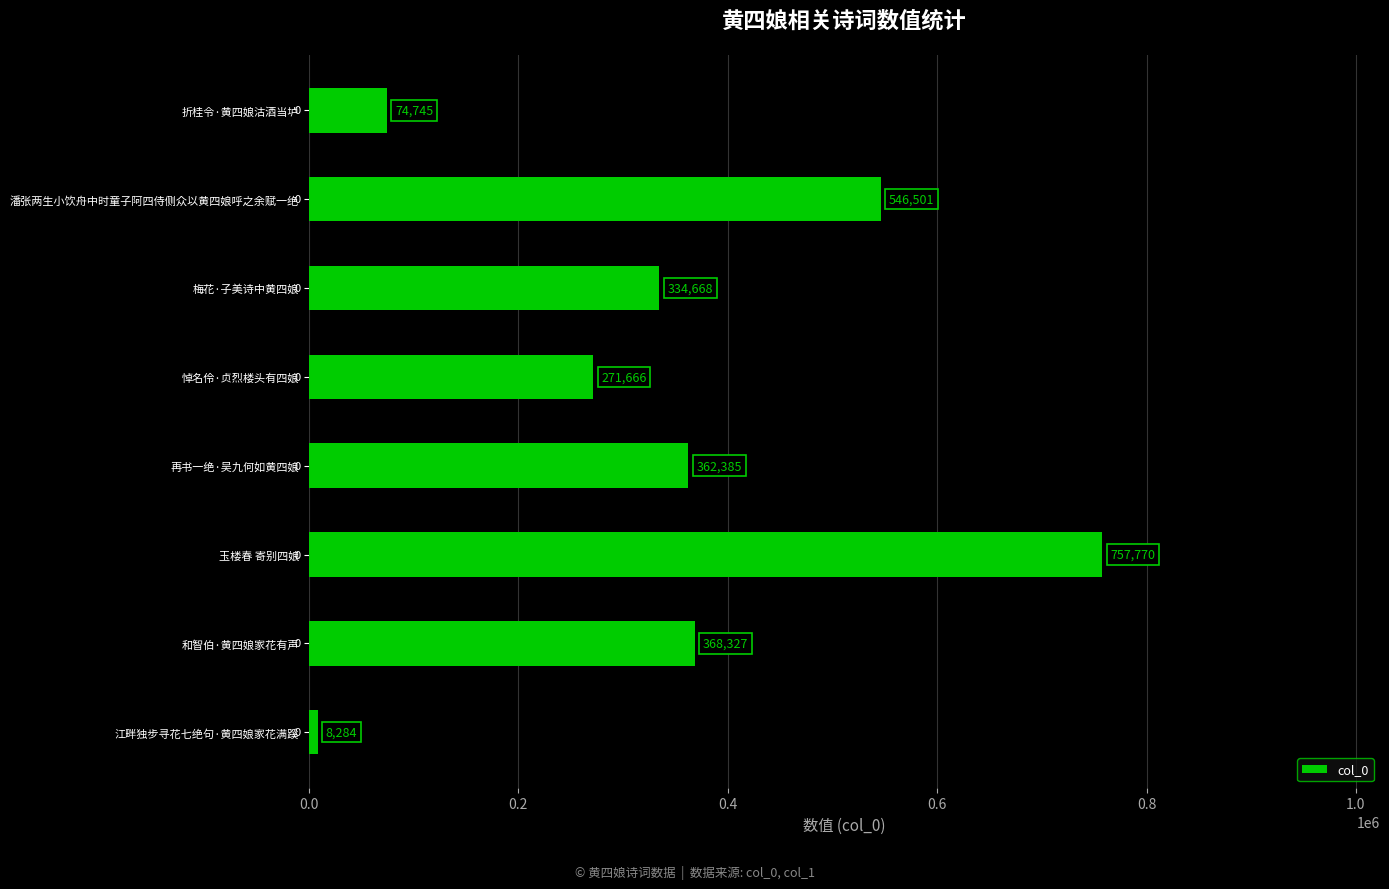

List the labels in order of value, largest first.

玉楼春 寄别四娘, 潘张两生小饮舟中时童子阿四侍侧众以黄四娘呼之余赋一绝, 和智伯·黄四娘家花有声, 再书一绝·吴九何如黄四娘, 梅花·子美诗中黄四娘, 悼名伶·贞烈楼头有四娘, 折桂令·黄四娘沽酒当垆, 江畔独步寻花七绝句·黄四娘家花满蹊